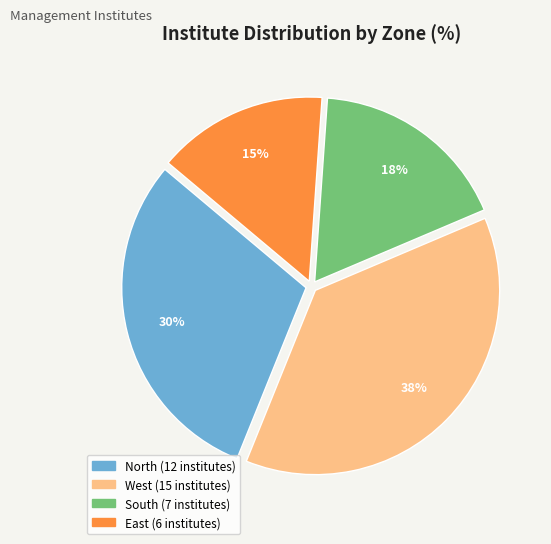

To the nearest percent, what is the combined percentage of West and East?

52%